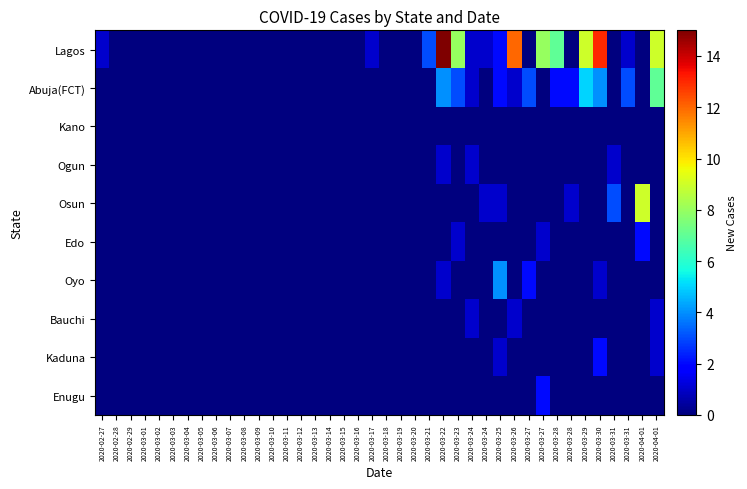

Which series has the widest spread of values?

Lagos